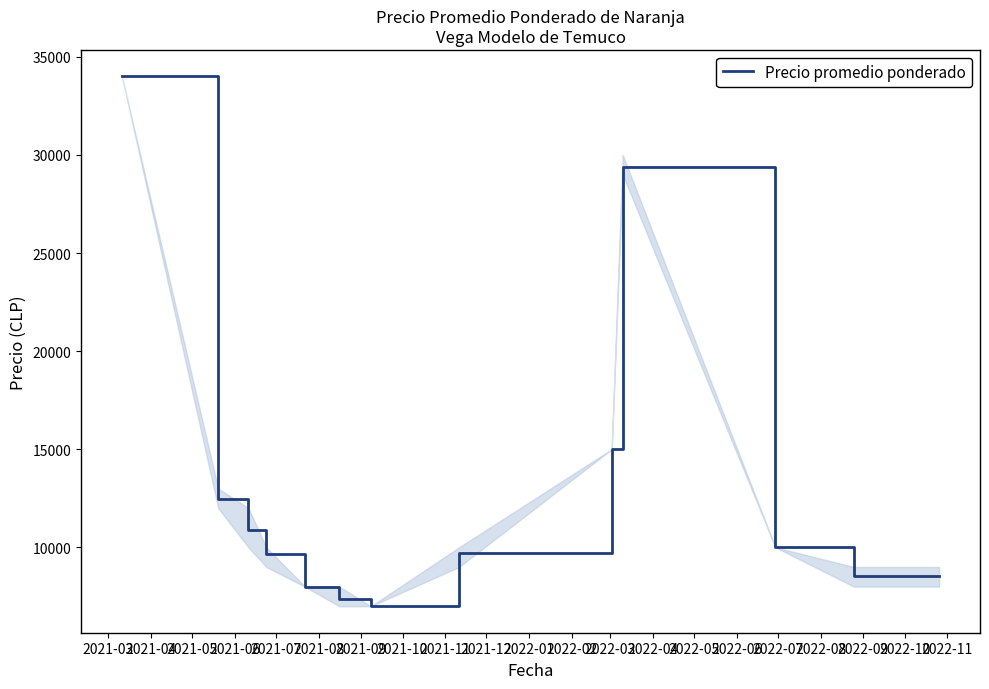

What is the difference between the maximum and minimum values?

27000